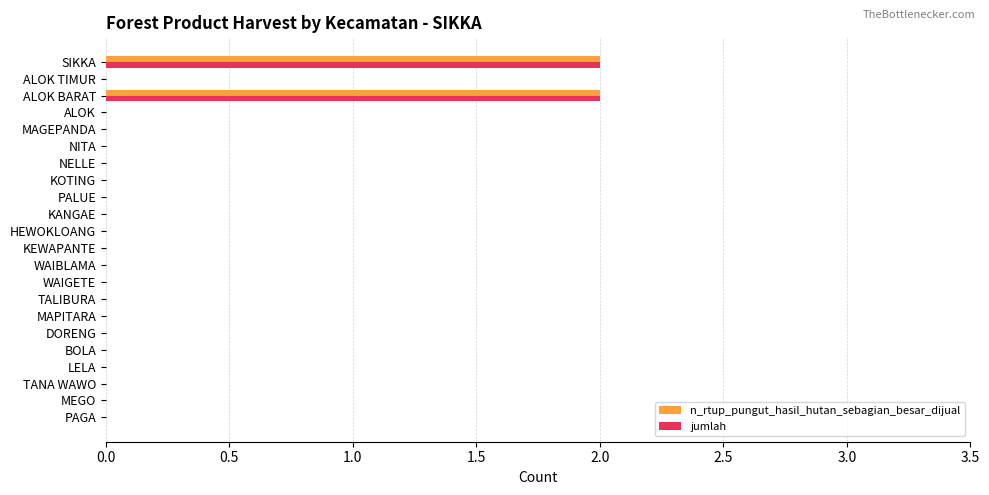

The value of jumlah at MAGEPANDA is 0. True or false?

True